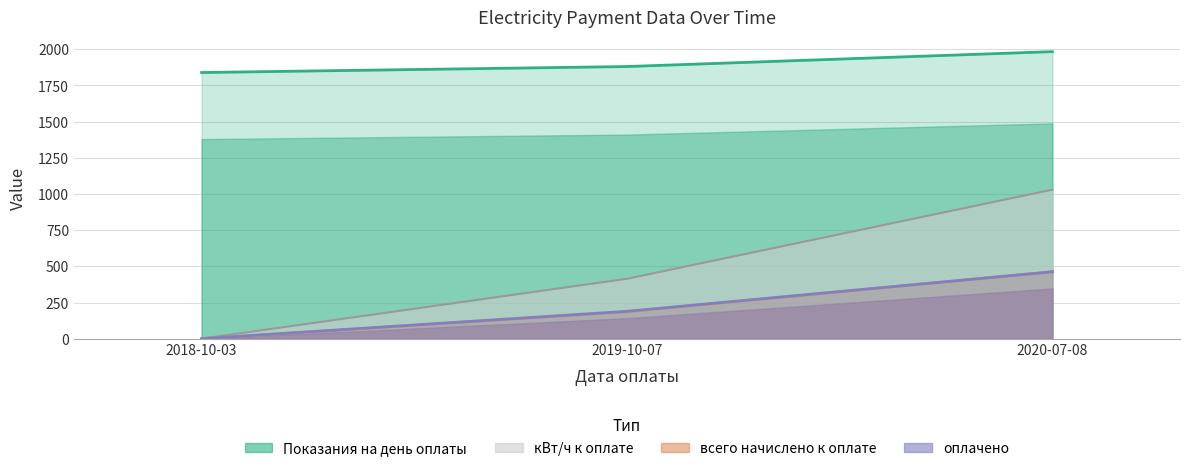

Reading left to right, extract all data points from this chart.

Показания на день оплаты: 1839.6	1881.0	1984.0
кВт/ч к оплате: 0.0	414.0	1030.0
всего начислено к оплате: 0.0	185.9	462.5
оплачено: 0.0	189.2	462.5